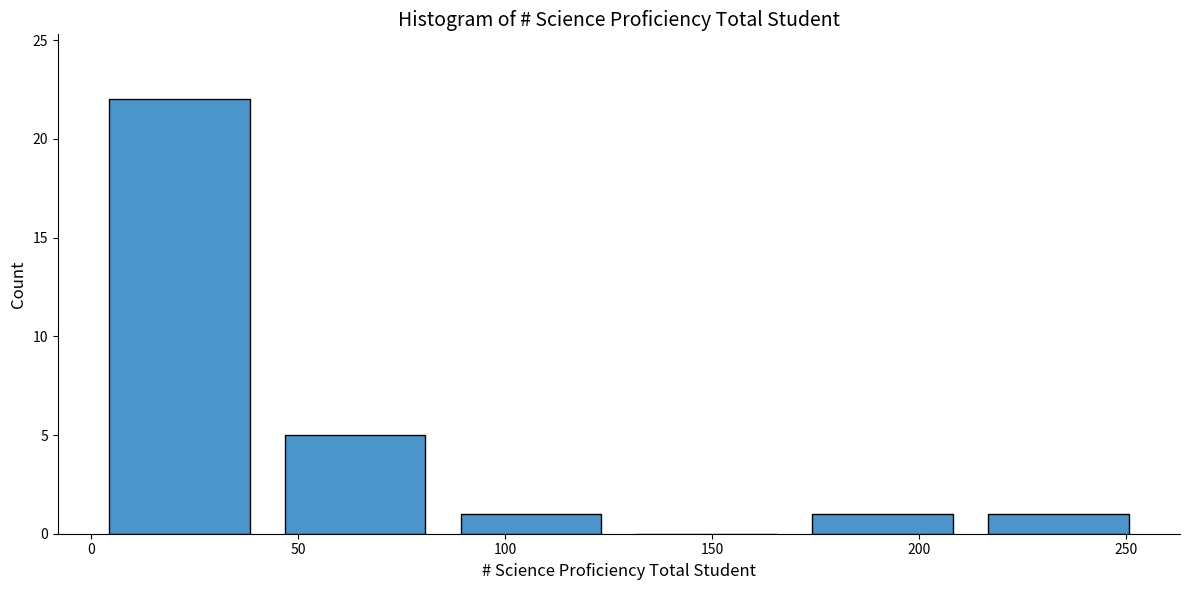

Reading left to right, list every bar in this chart as the range it spans on the x-axis followed by its height. Neither the bar edges nor the heights are printed on the chart, so give them approximately, as read against the axes.

0.0 to 42.5: 22
42.5 to 85.0: 5
85.0 to 127.5: 1
127.5 to 170.0: 0
170.0 to 212.5: 1
212.5 to 255.0: 1